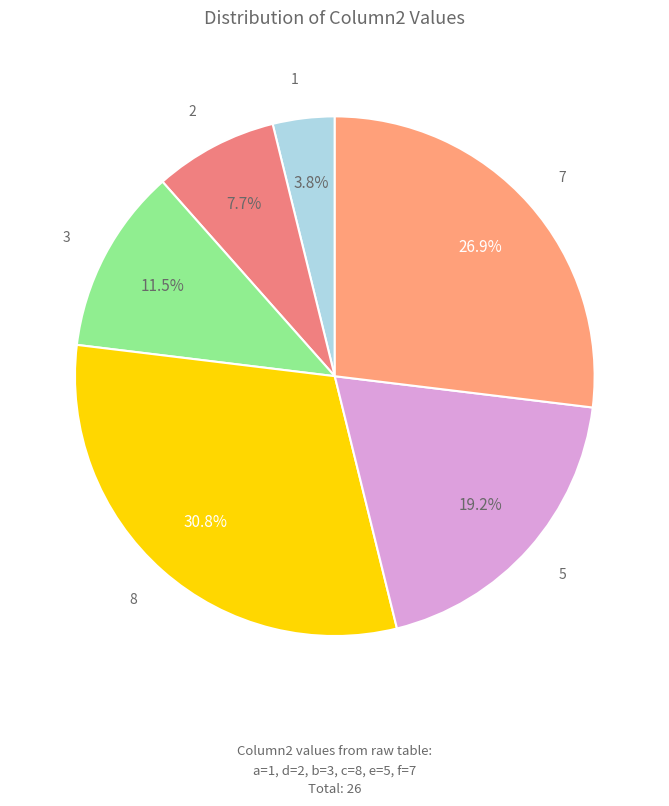

What is the smallest slice in the pie chart?

1